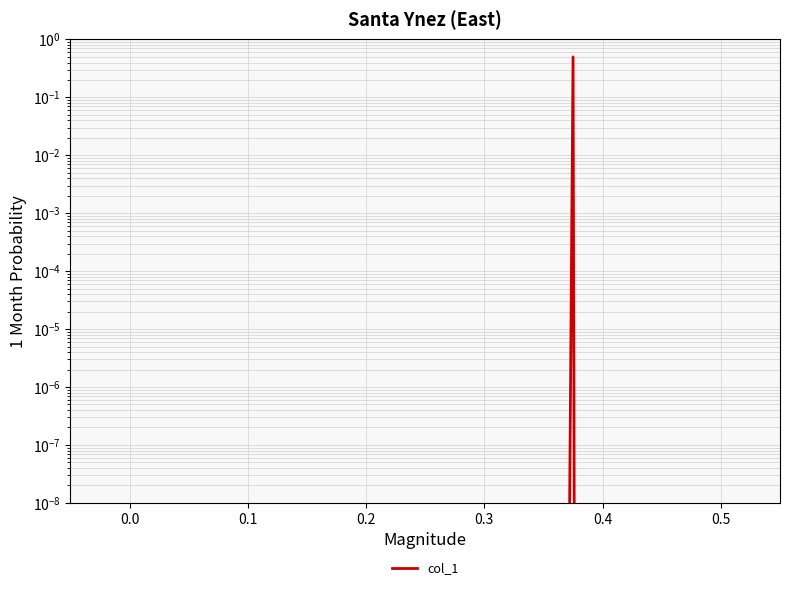

True or false: the data shows 0.3 at 0.5.

False